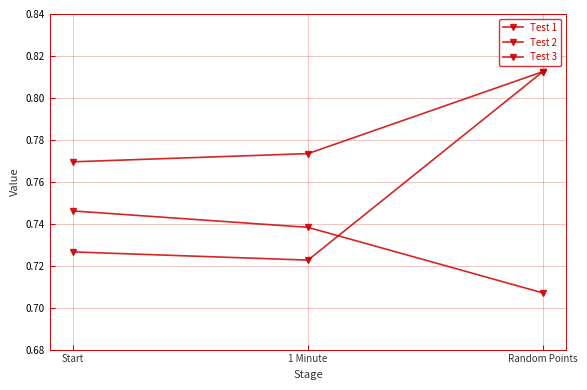

Which series has the widest spread of values?

Test 1